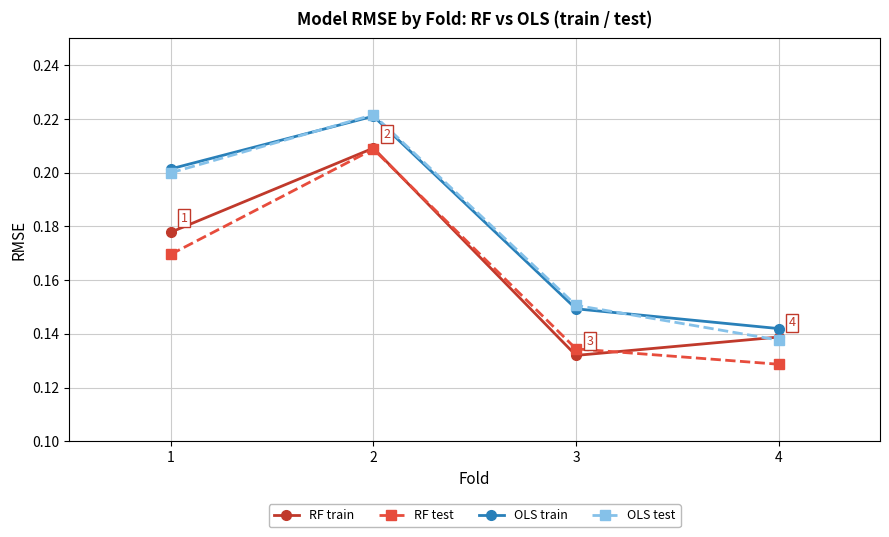

List the labels in order of OLS train value, smallest first.

4, 3, 1, 2